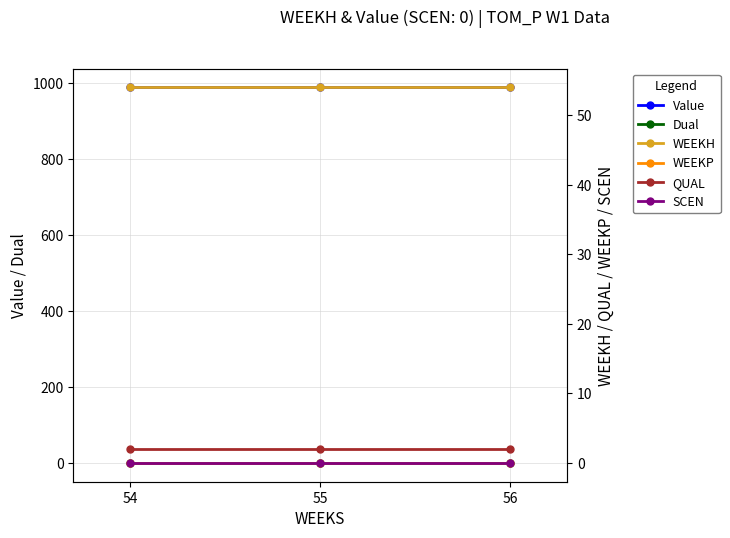

Does the chart display data point markers on the line(s)?

Yes